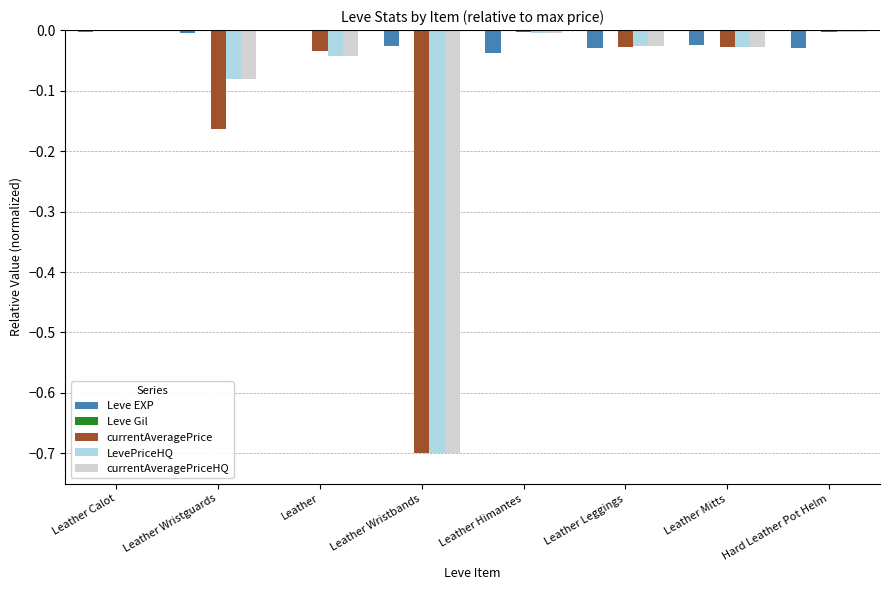

True or false: LevePriceHQ has a value of -0.0 at Hard Leather Pot Helm.

True